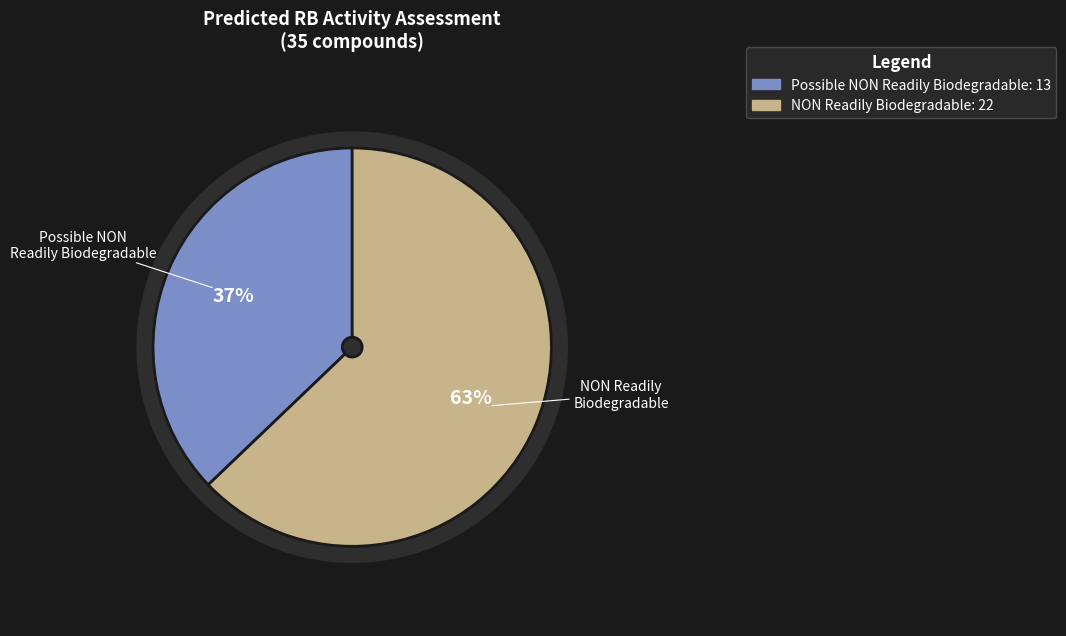

Is Possible NON Readily Biodegradable (GOOD) the majority of the pie?

No